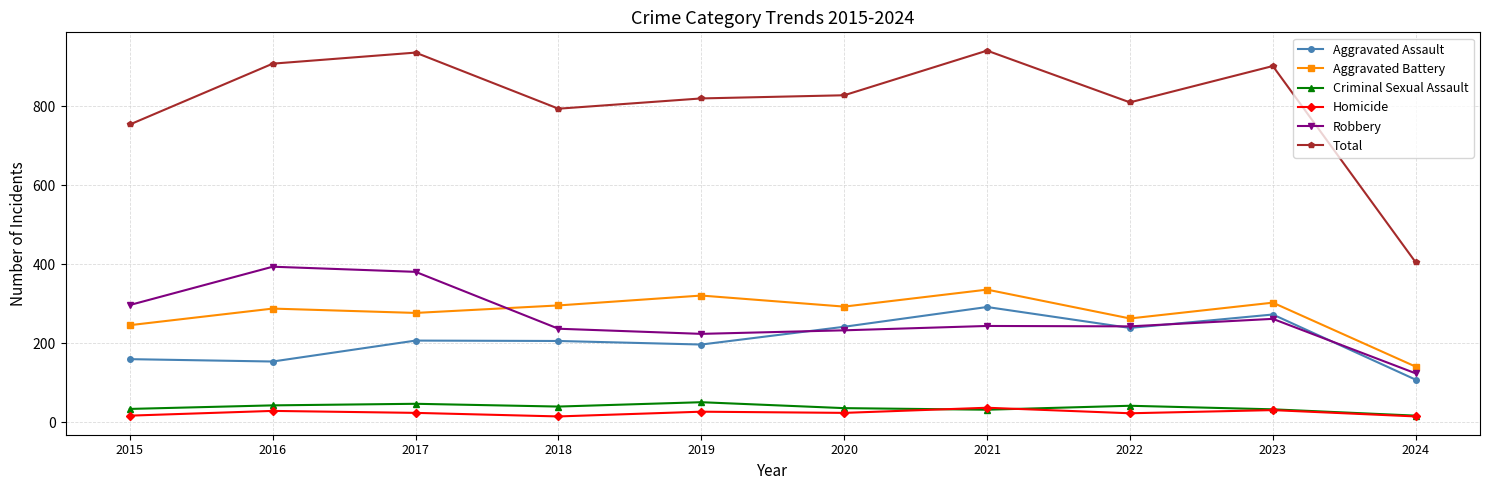

True or false: Total has more than 0 points higher than both neighbors.

True